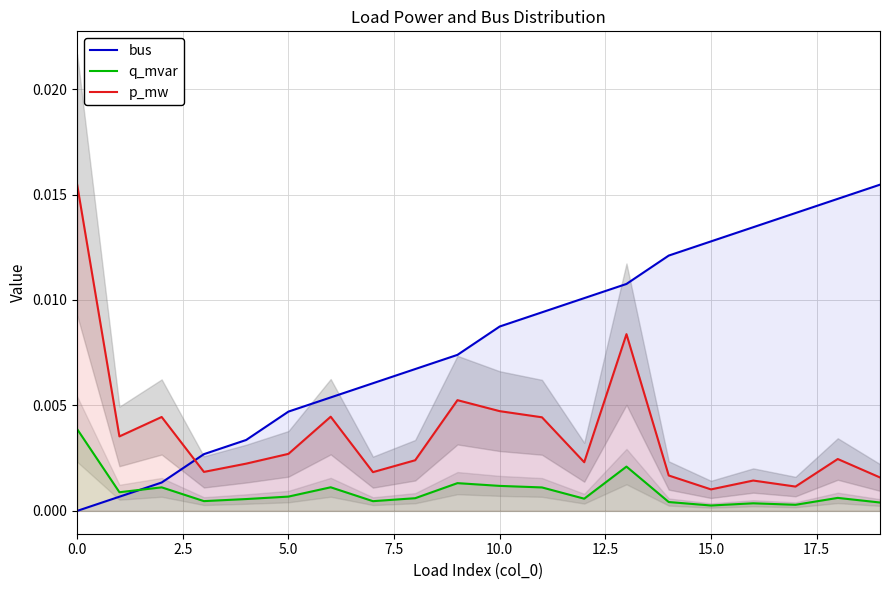

True or false: p_mw and q_mvar cross at least once.

False